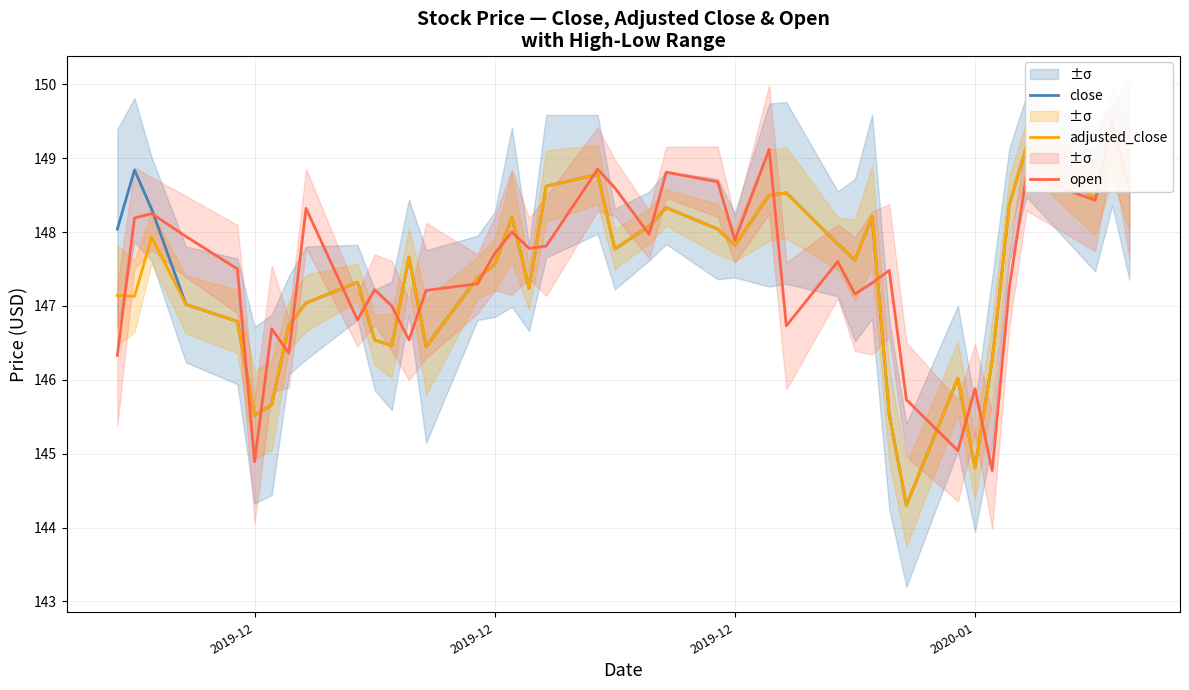

Where is the first local maximum for close?

2019-12